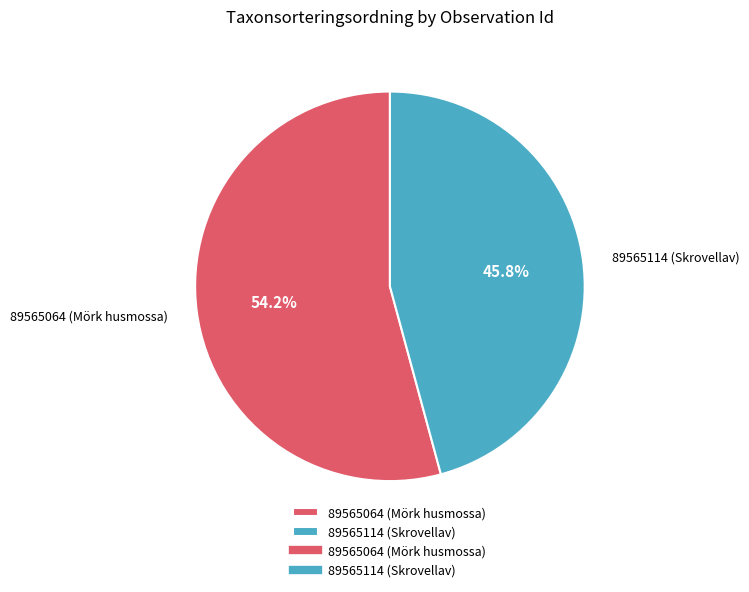

What percentage is NOT represented by 89565114 (Skrovellav)?

54.2%